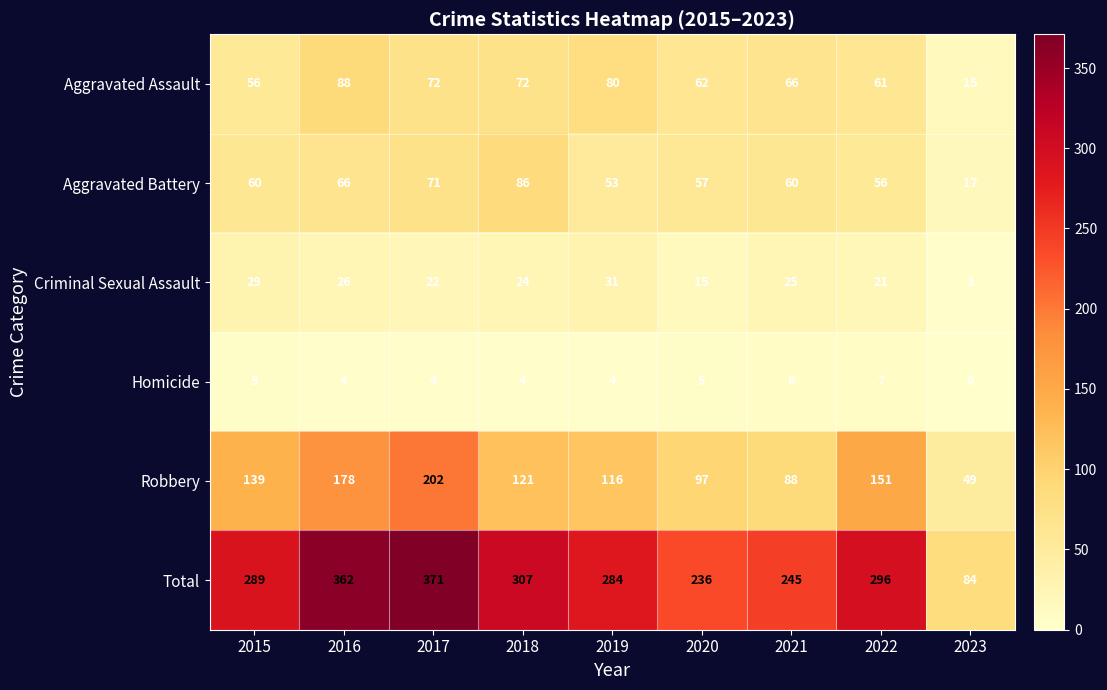

Is it true that Aggravated Battery equals 33 at 2018?

False